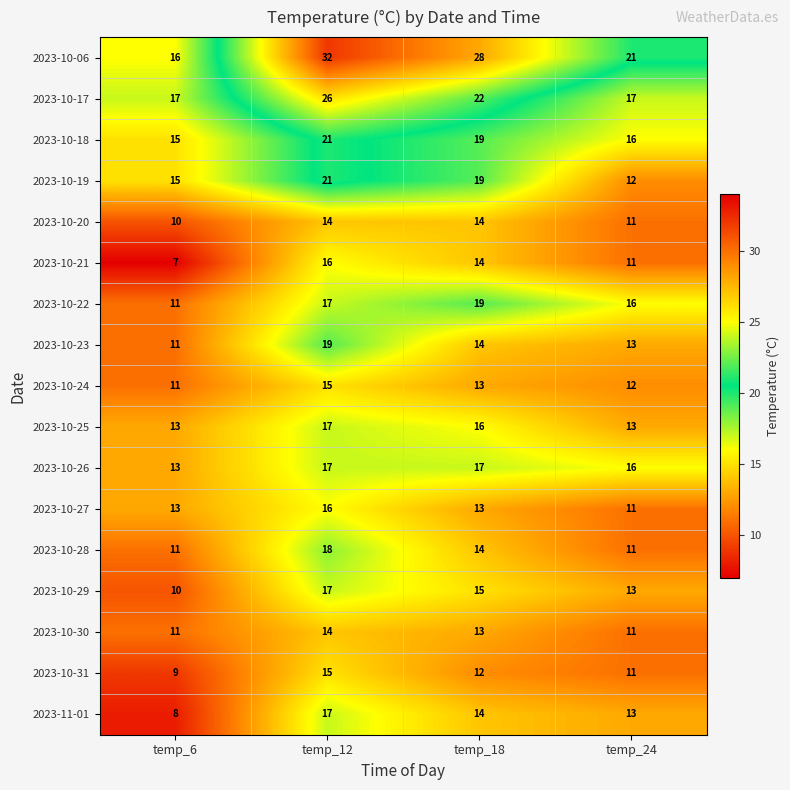

Count the number of categories in the chart.

4